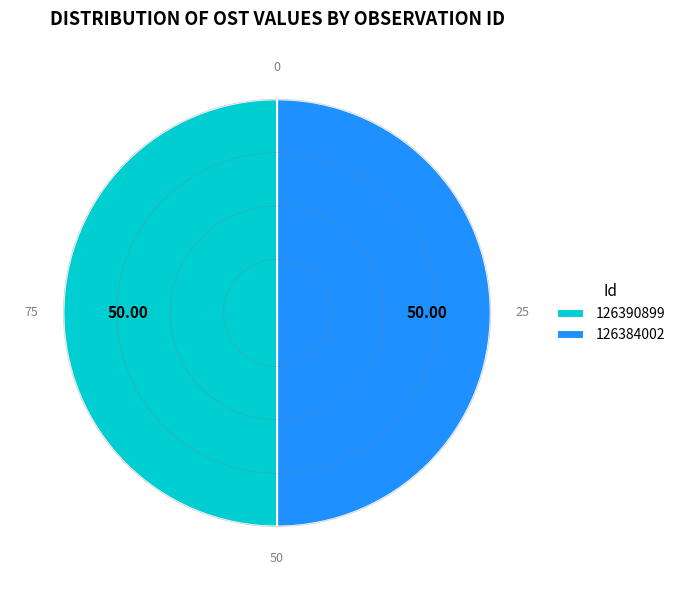

Do 126384002 and 126390899 together represent more than half of the pie?

Yes